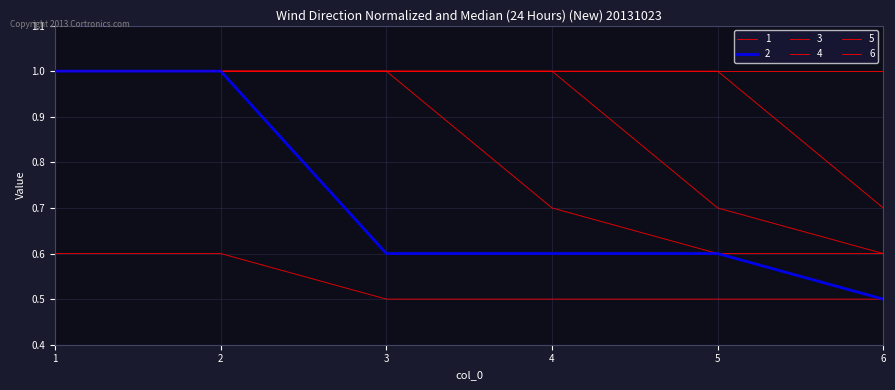

Count the number of data series in this chart.

6